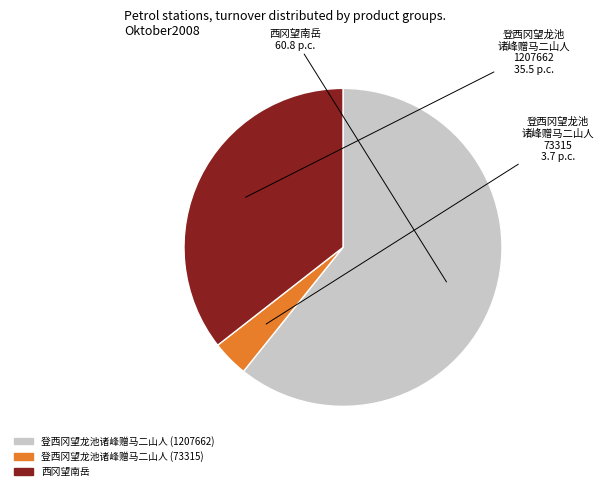

Is the sum of 登西冈望龙池诸峰赠马二山人 (1207662) and 西冈望南岳 greater than half?

Yes